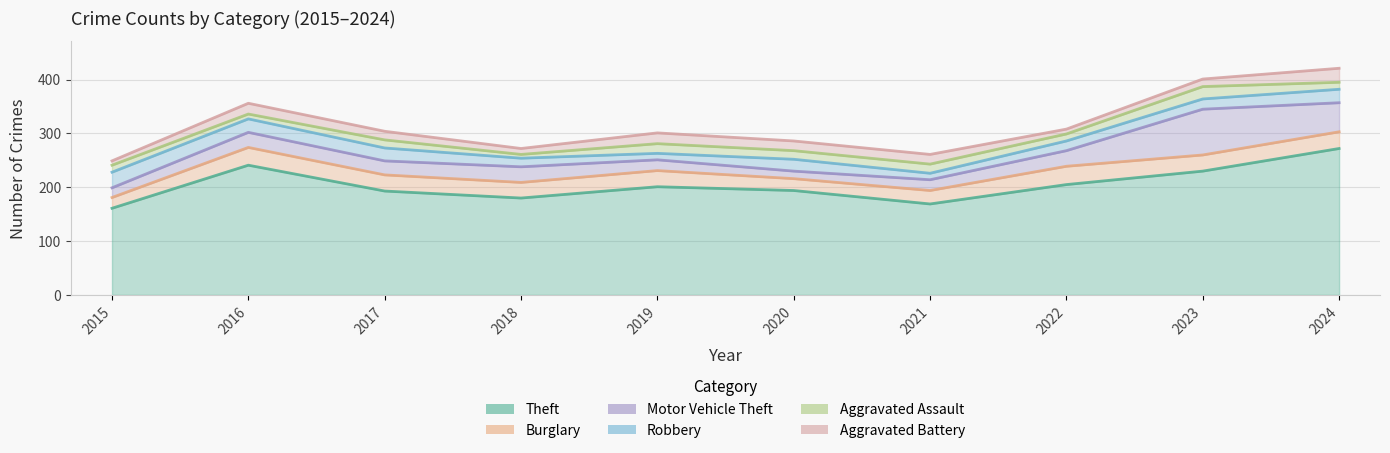

Which series has the largest range (max minus min)?

Theft